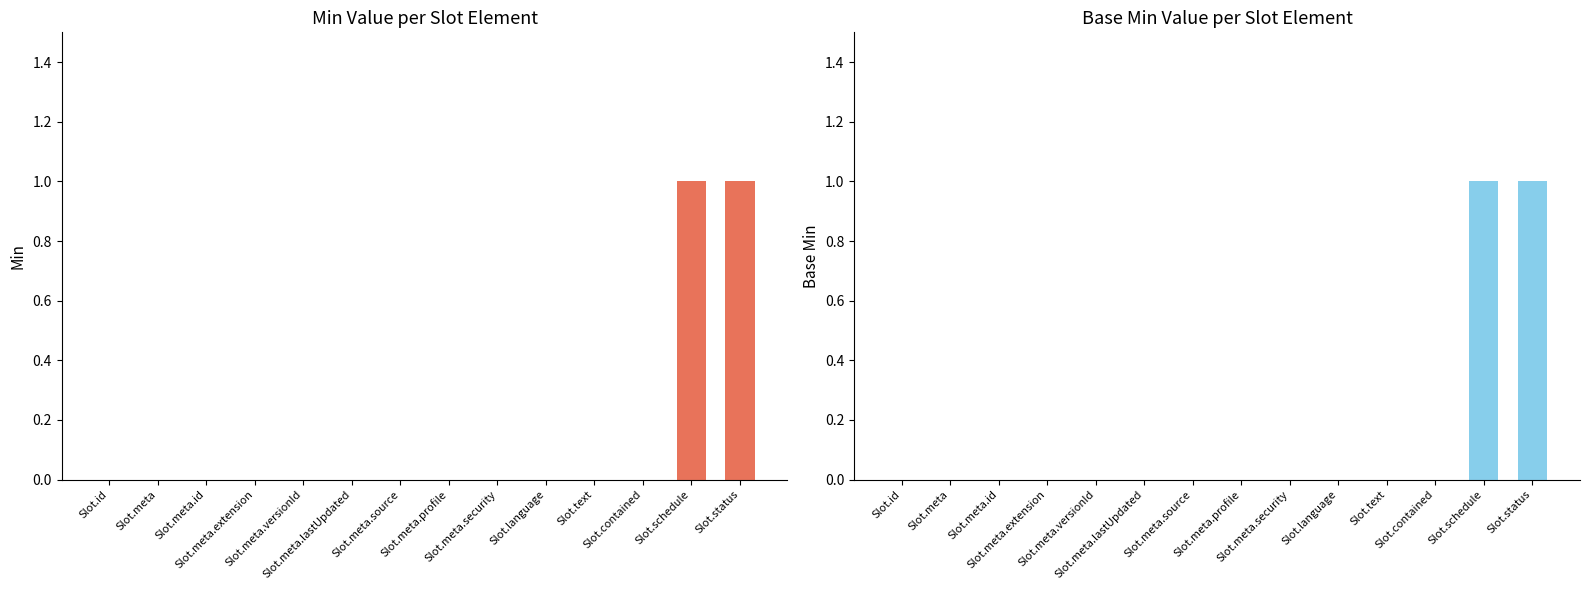

What is the difference between the second highest and minimum values in the Min series?

1